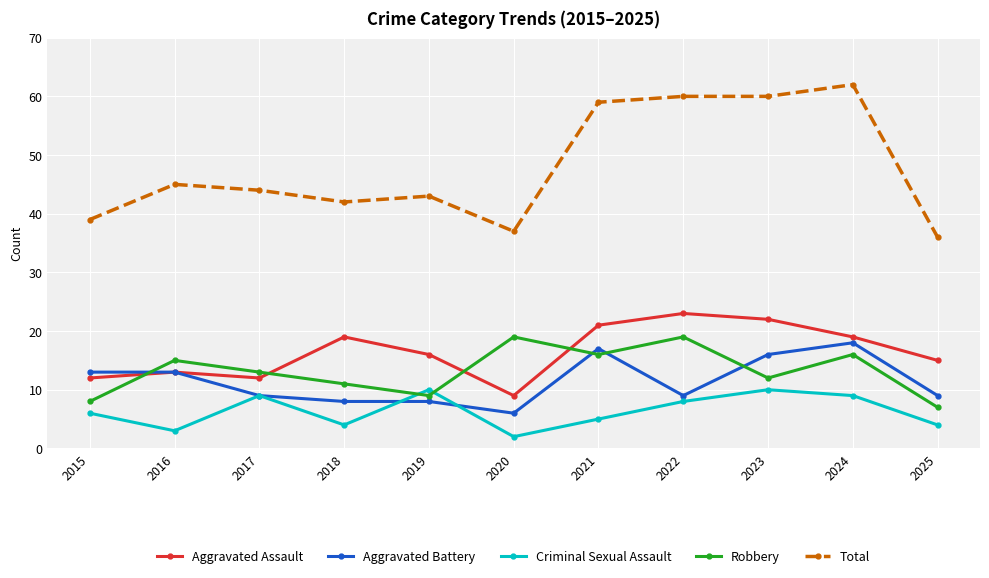

List the series in order of their peak value, lowest first.

Criminal Sexual Assault, Aggravated Battery, Robbery, Aggravated Assault, Total